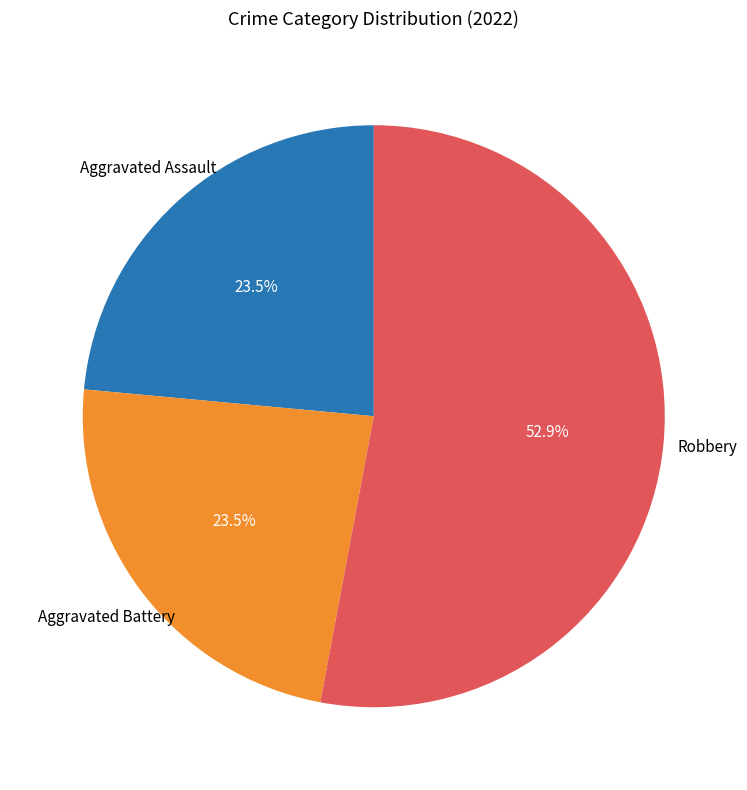

Is there any slice that represents more than half of the pie?

Yes